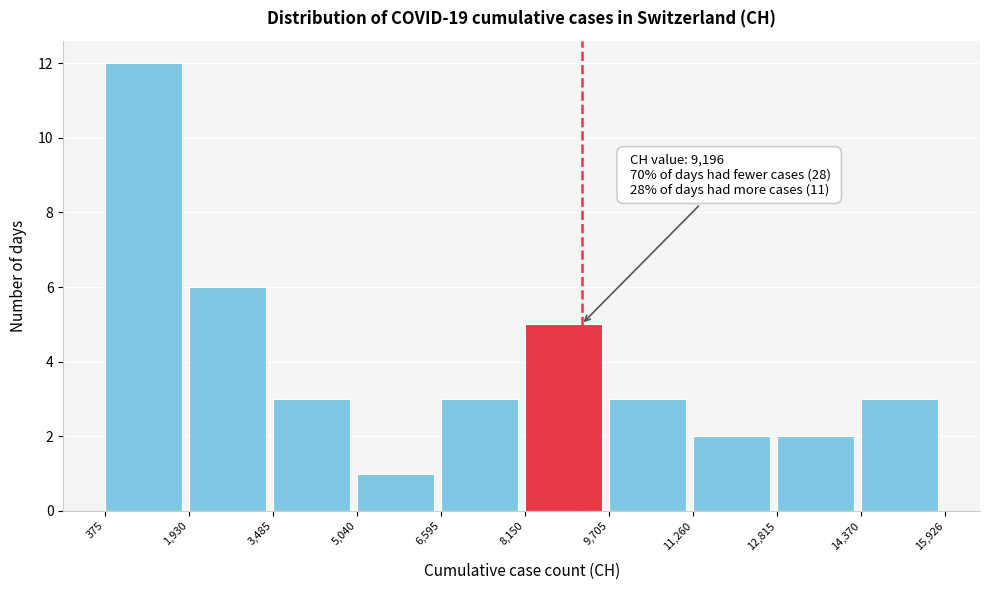

Which range on the x-axis has the tallest bar?

375 to 1,930